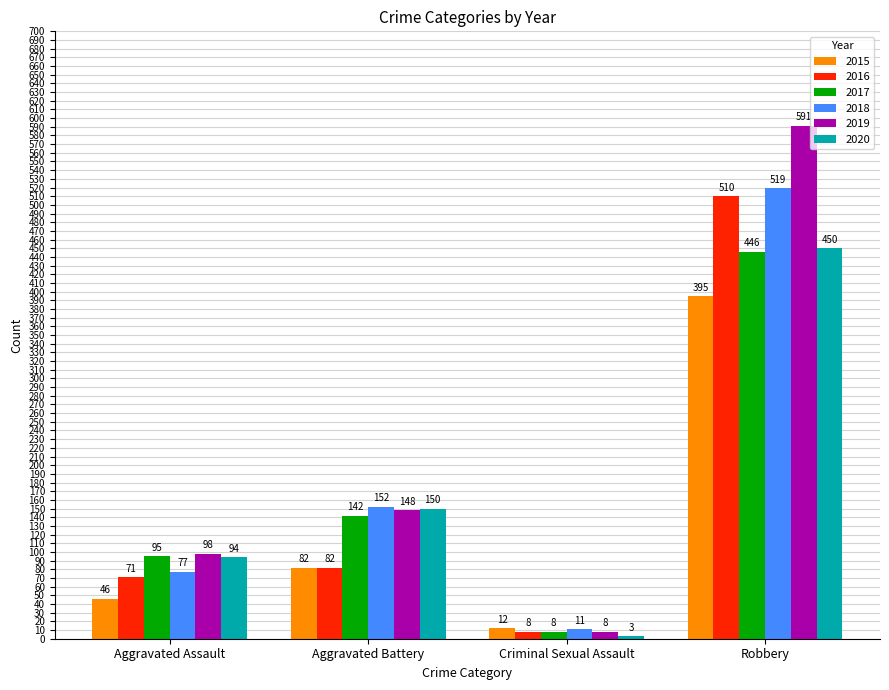

How many series are shown in this chart?

6